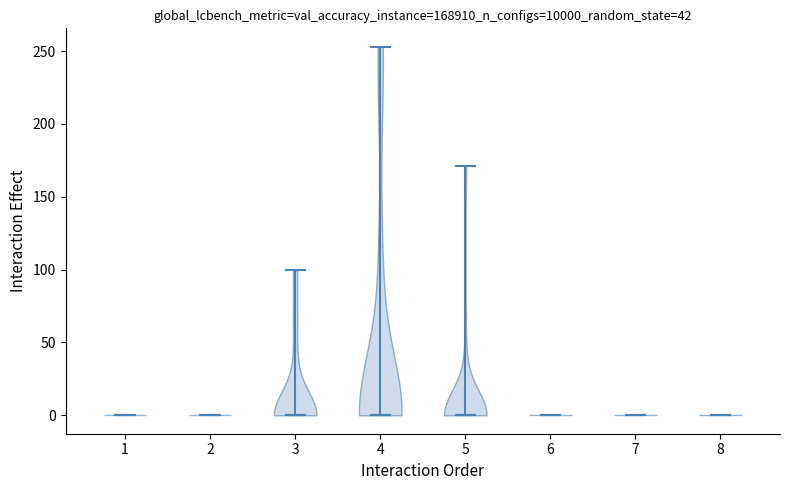

Reading left to right, read every violin against the y-axis: where its median line is, and the lowest and highest points it reaches. The values are not printed on the chart, so give them approximately, as read against the axis.

1: median line 0, lowest point 0, highest point 0
2: median line 0, lowest point 0, highest point 0
3: median line 0, lowest point 0, highest point 100
4: median line 0, lowest point 0, highest point 255
5: median line 0, lowest point 0, highest point 170
6: median line 0, lowest point 0, highest point 0
7: median line 0, lowest point 0, highest point 0
8: median line 0, lowest point 0, highest point 0